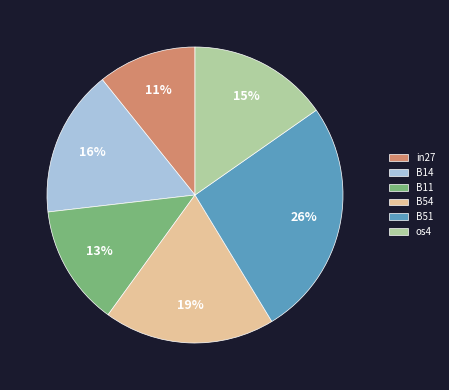

What is the smallest slice in the pie chart?

in27